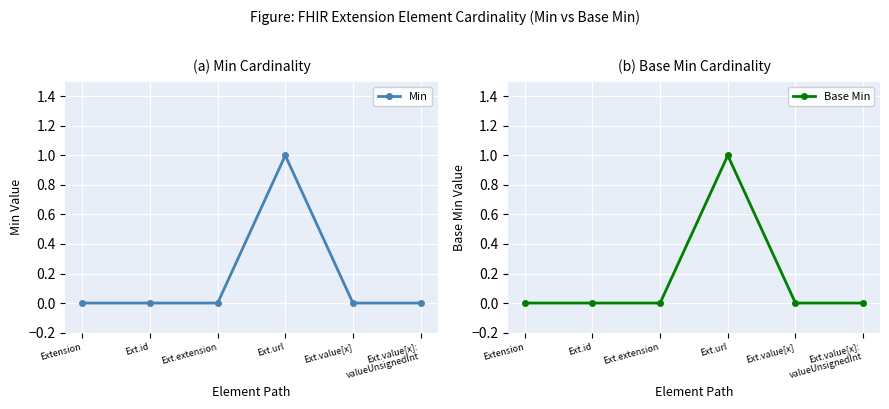

Rank the categories by Base Min value from lowest to highest.

Extension, Ext.id, Ext.extension, Ext.value[x], Ext.value[x]:
valueUnsignedInt, Ext.url